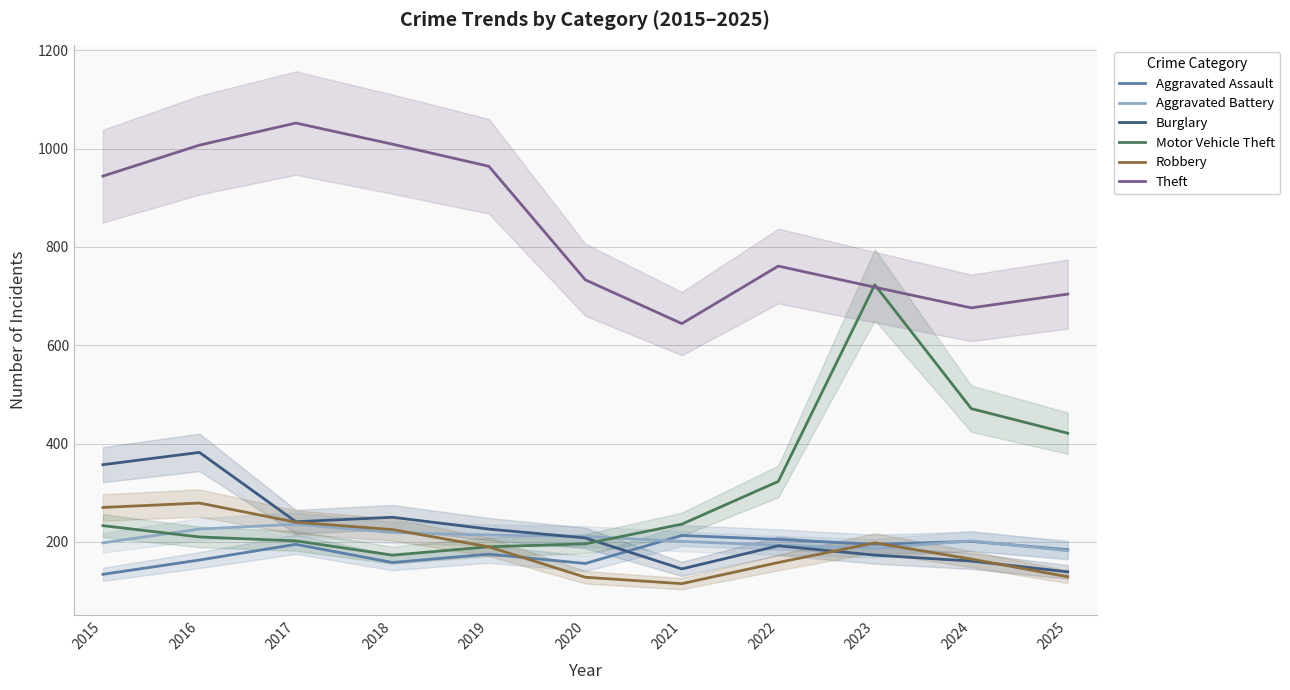

What is the value of the Robbery point at the 2nd from the left?

279